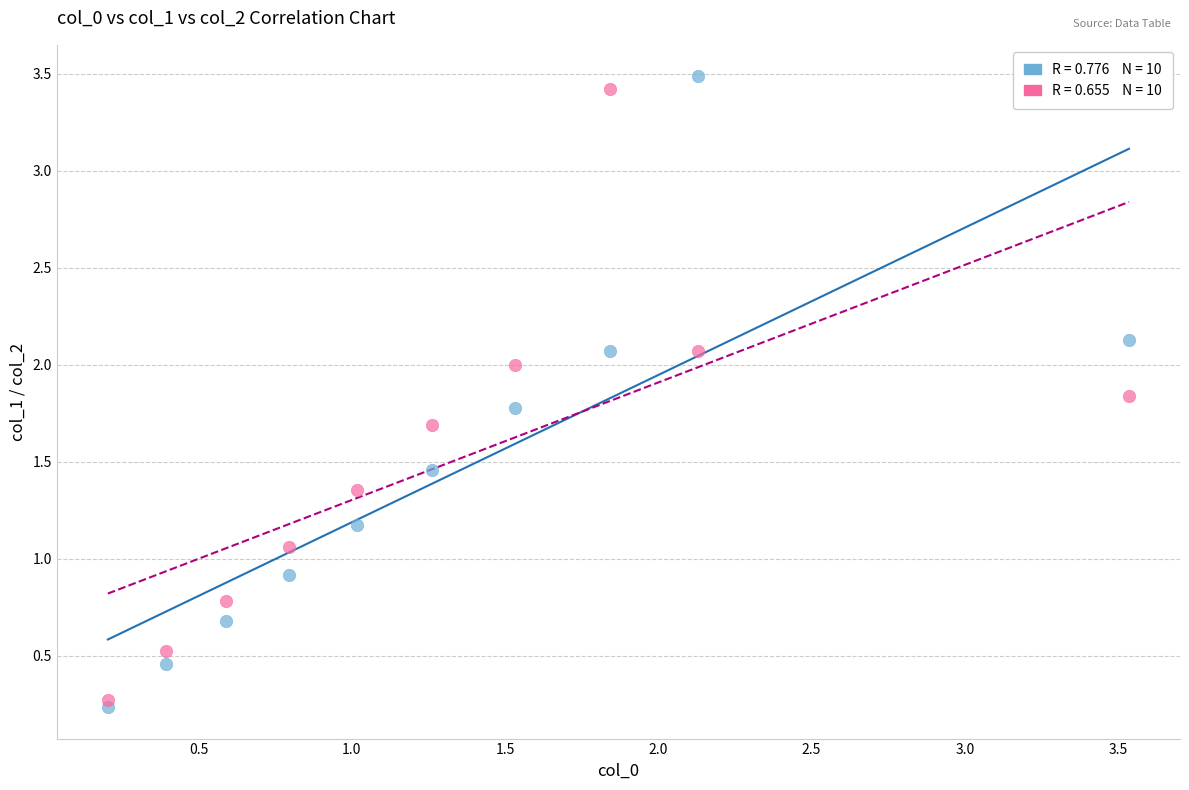

Across all data points, what is the range of Y values (max minus min)?

3.3